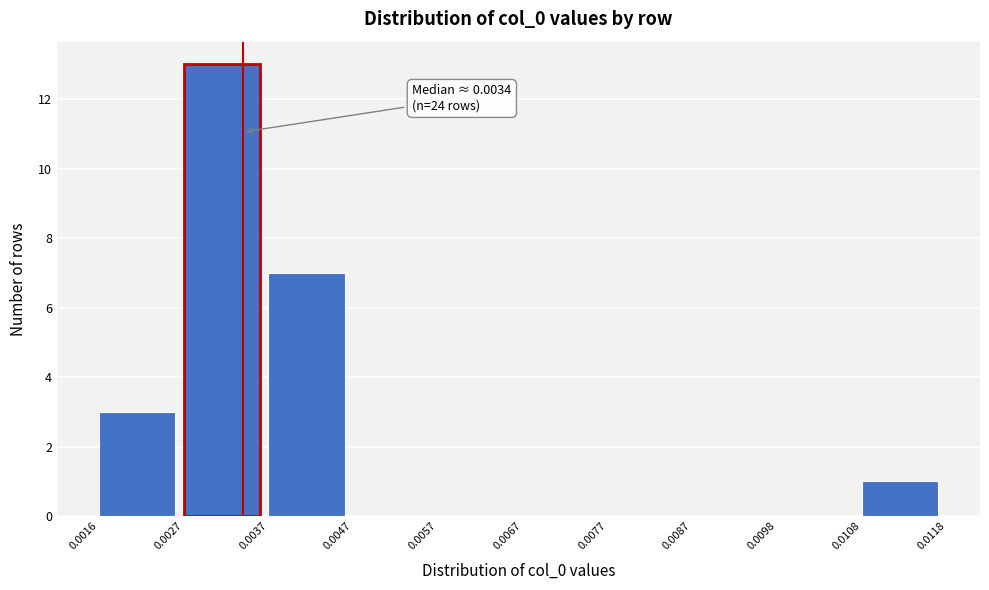

Over which range of the x-axis is the bar tallest?

0.0027 to 0.0037